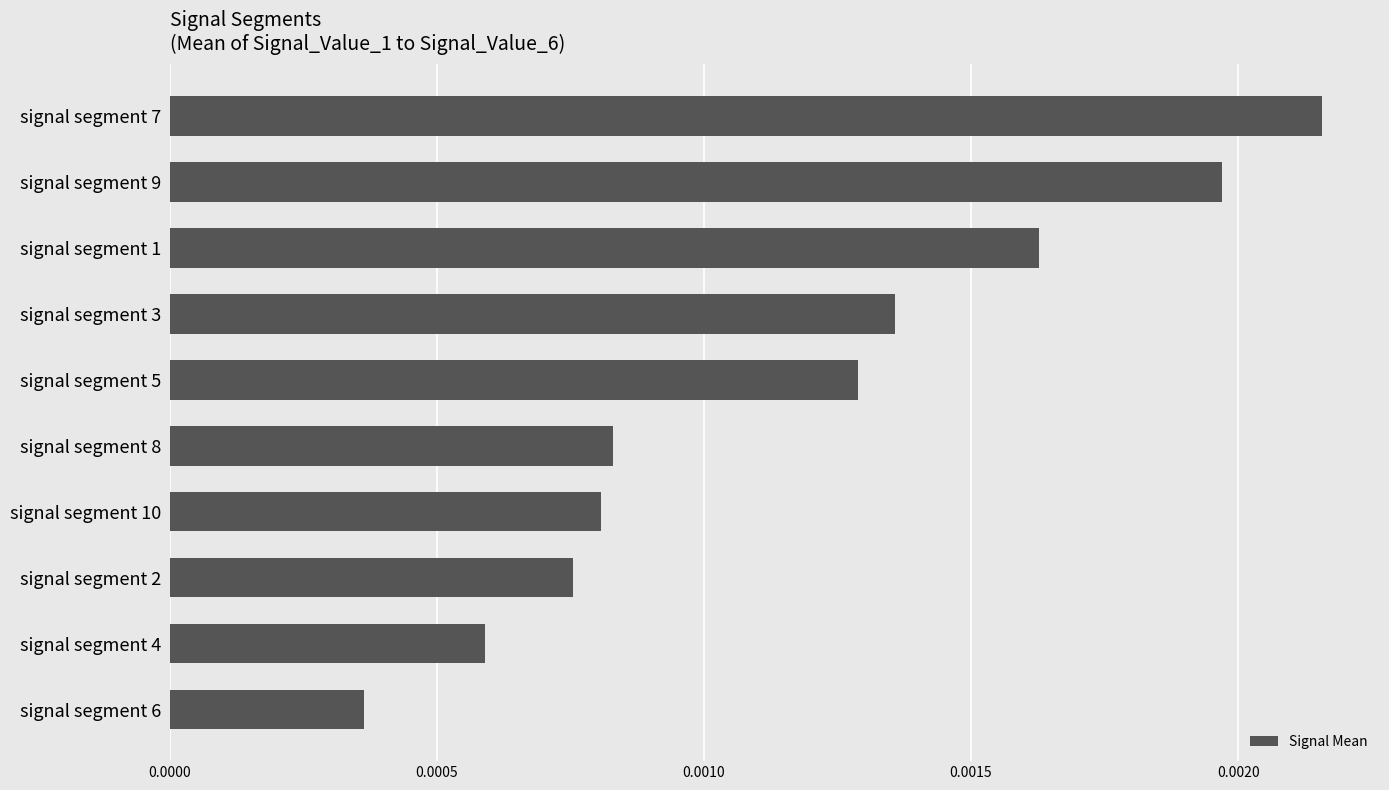

Are the bars grouped side by side (vs. stacked)?

No